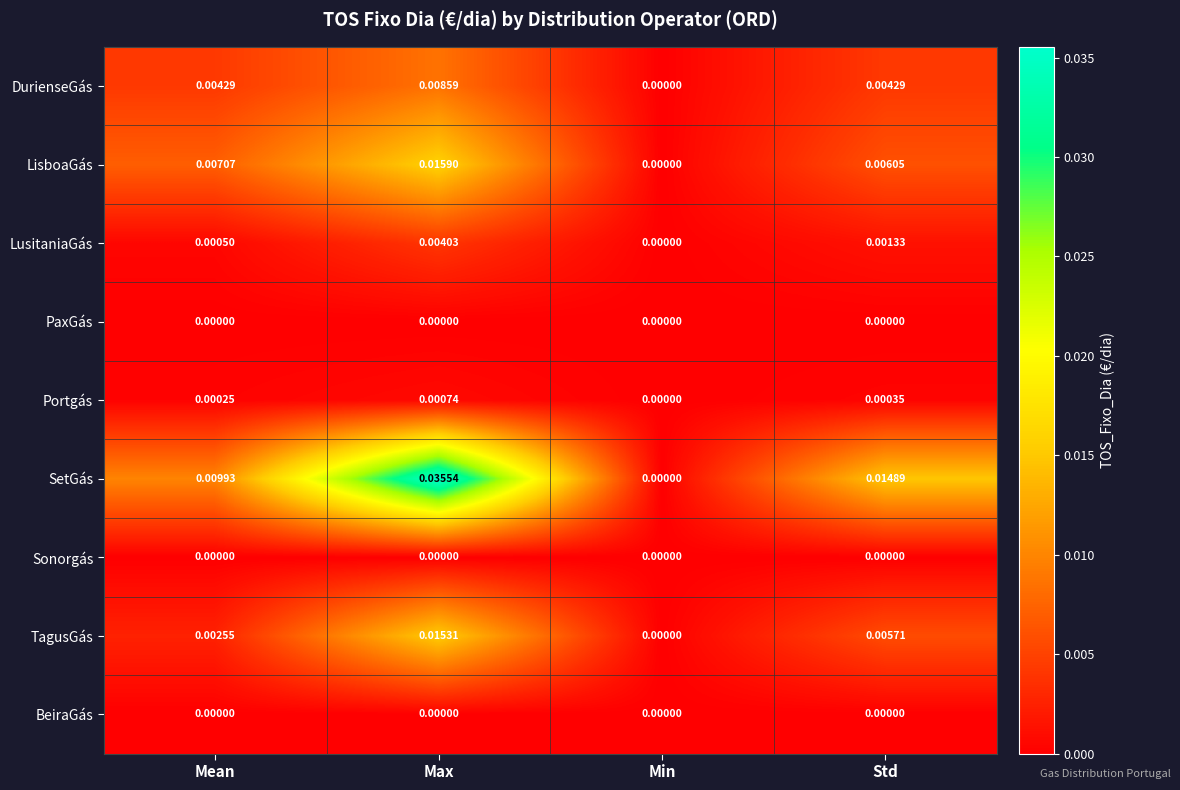

Which series changed the most between Min and Std?

SetGás